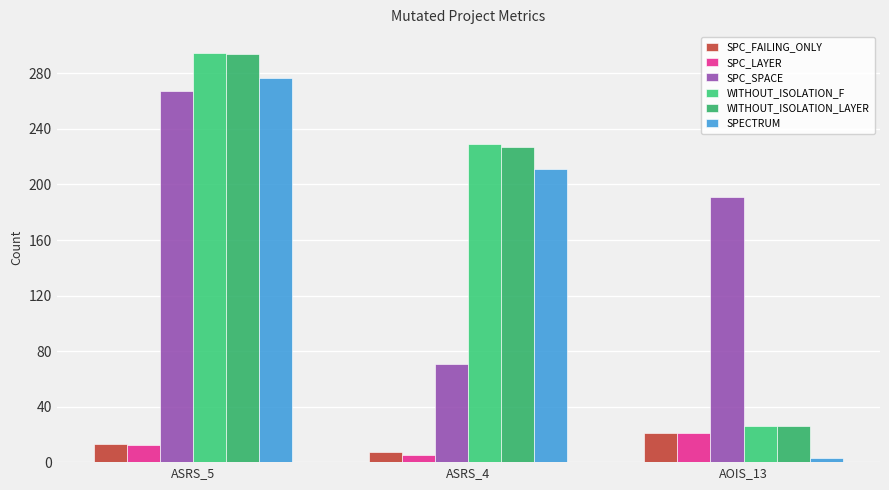

Count the SPC_LAYER values in the range 5 to 21.

3